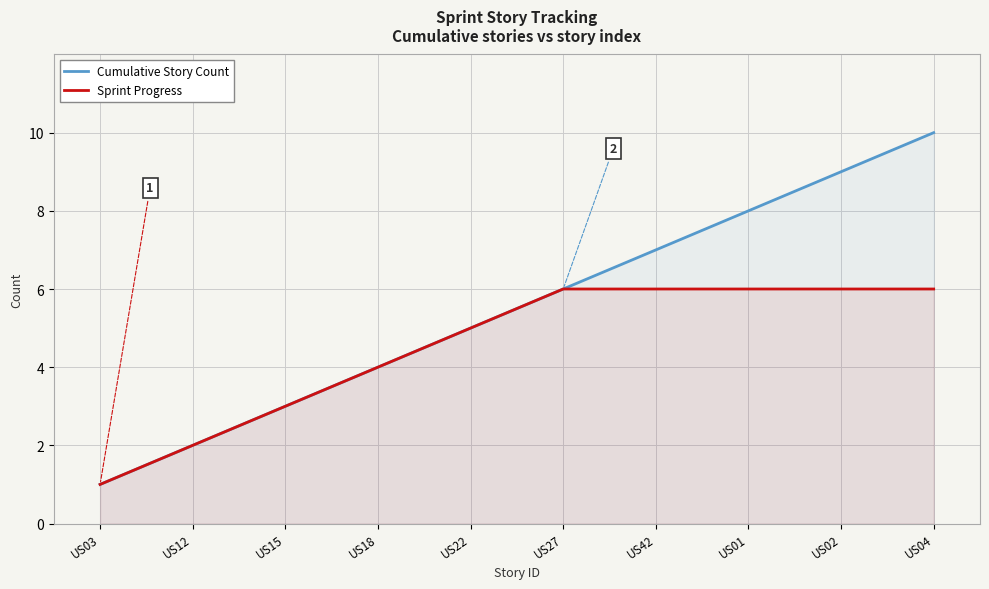

What position from the left is US03?

1